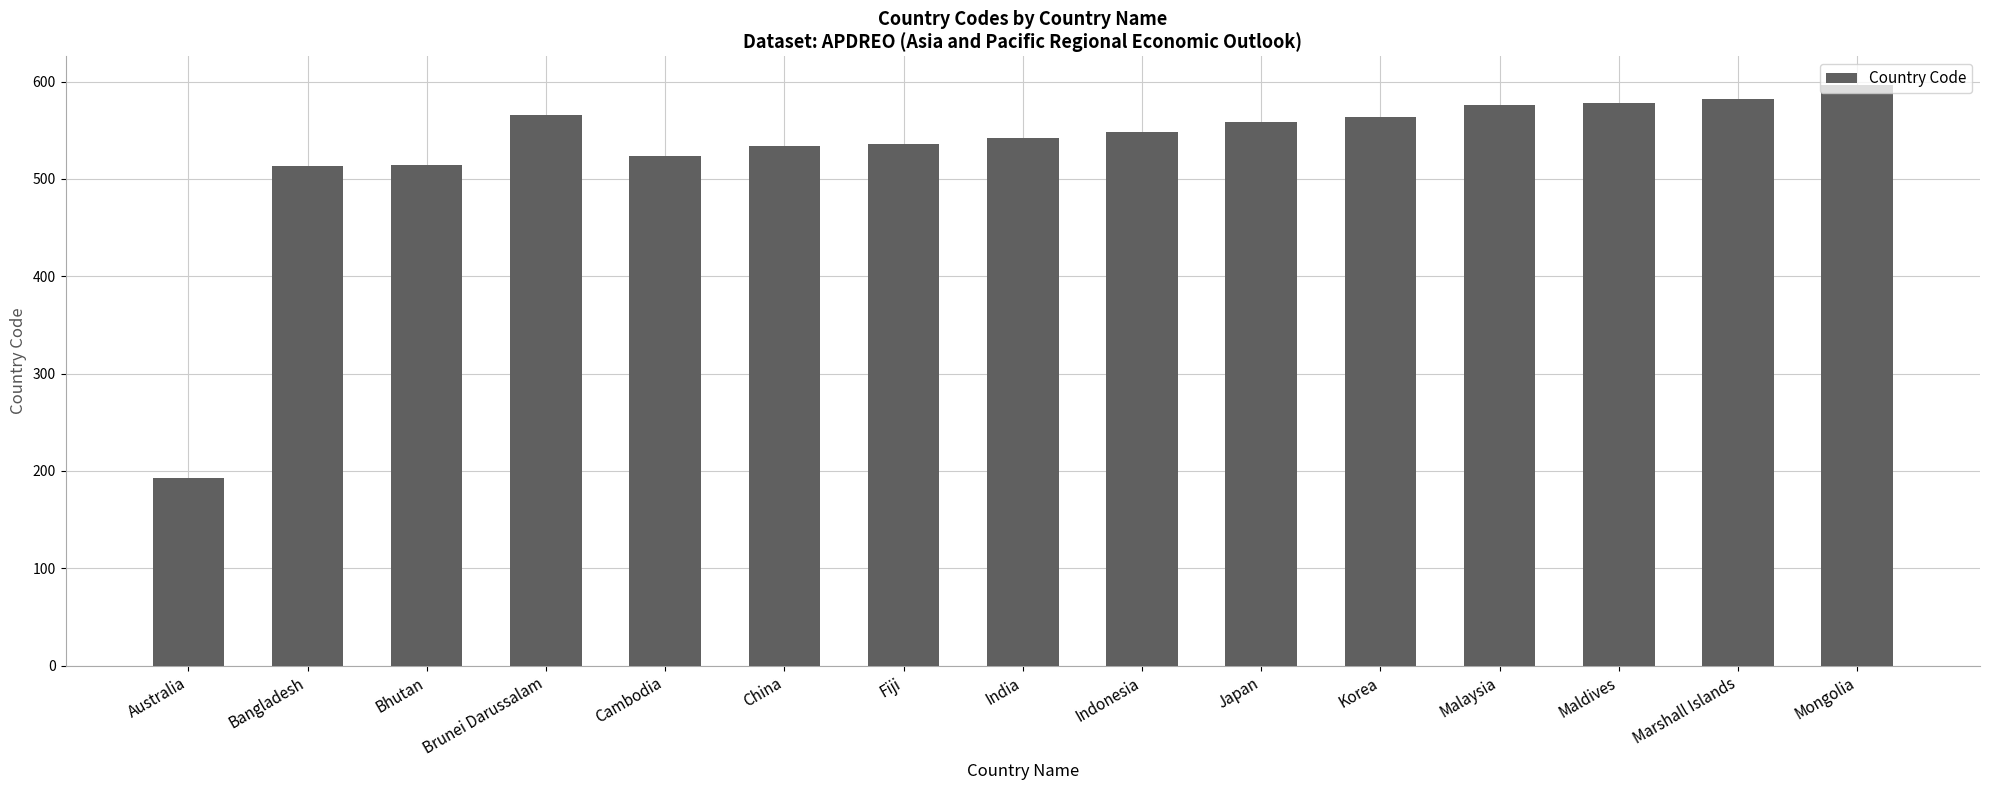

The chart shows a value of 341 at India. True or false?

False